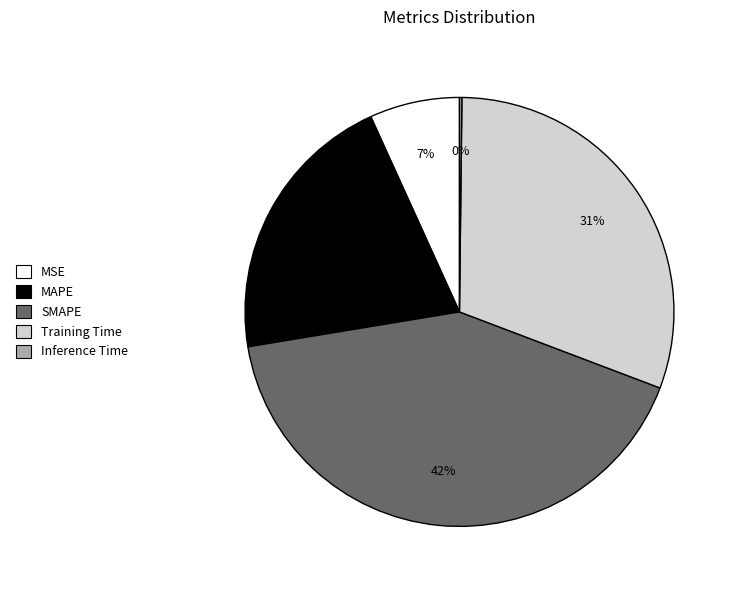

Is it true that MAPE is 21% of the pie?

True